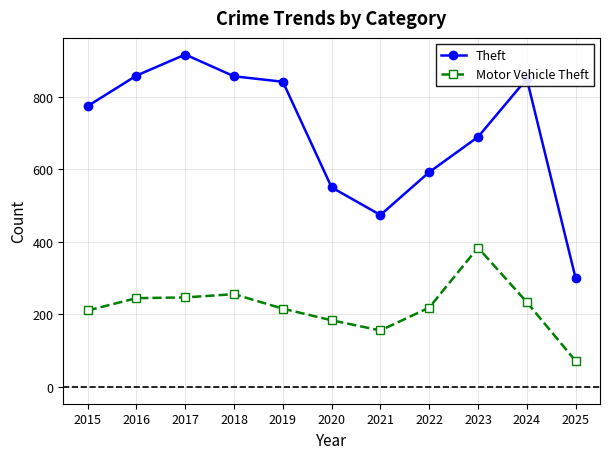

What are all the series names shown in the legend?

Theft, Motor Vehicle Theft